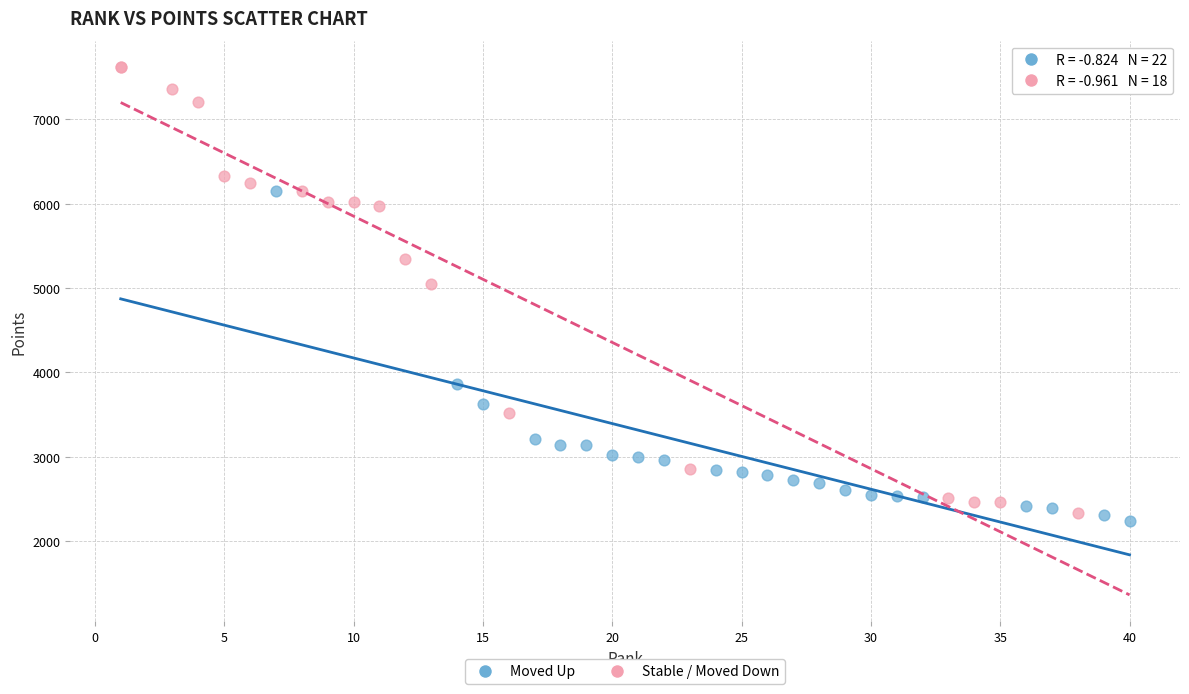

Which series has the widest spread of Y values?

Stable / Moved Down